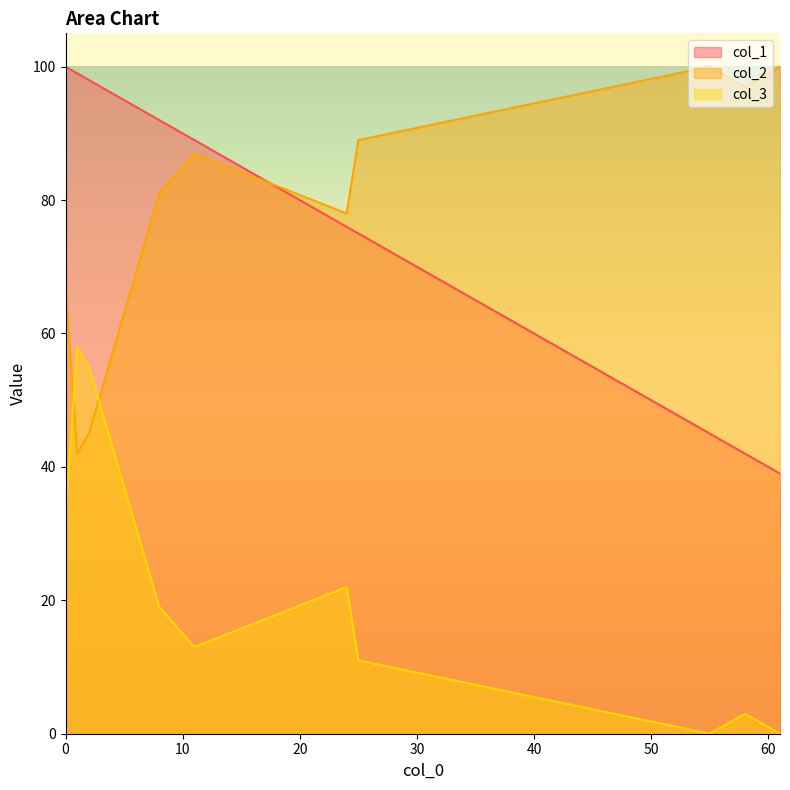

How many interior local valleys does the col_1 series have?

0